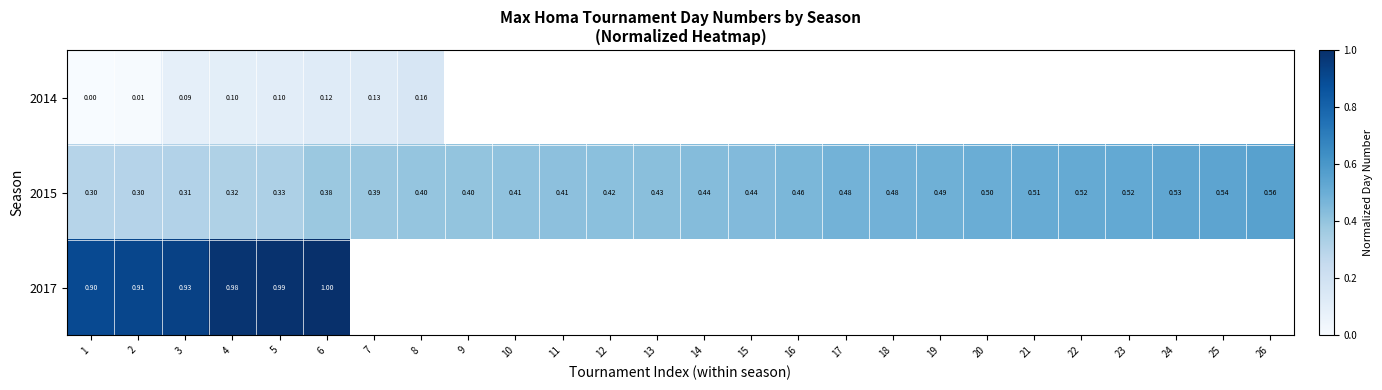

What is the difference between the highest and lowest values at 6?

0.9